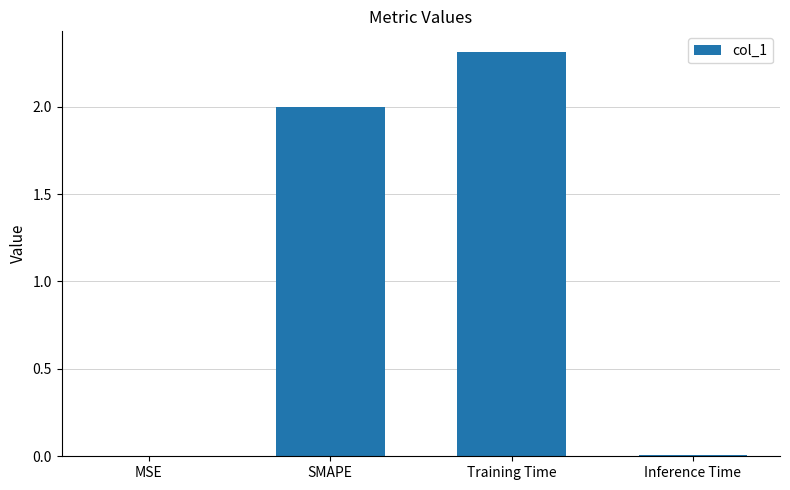

True or false: the data shows 2.0 at SMAPE.

True